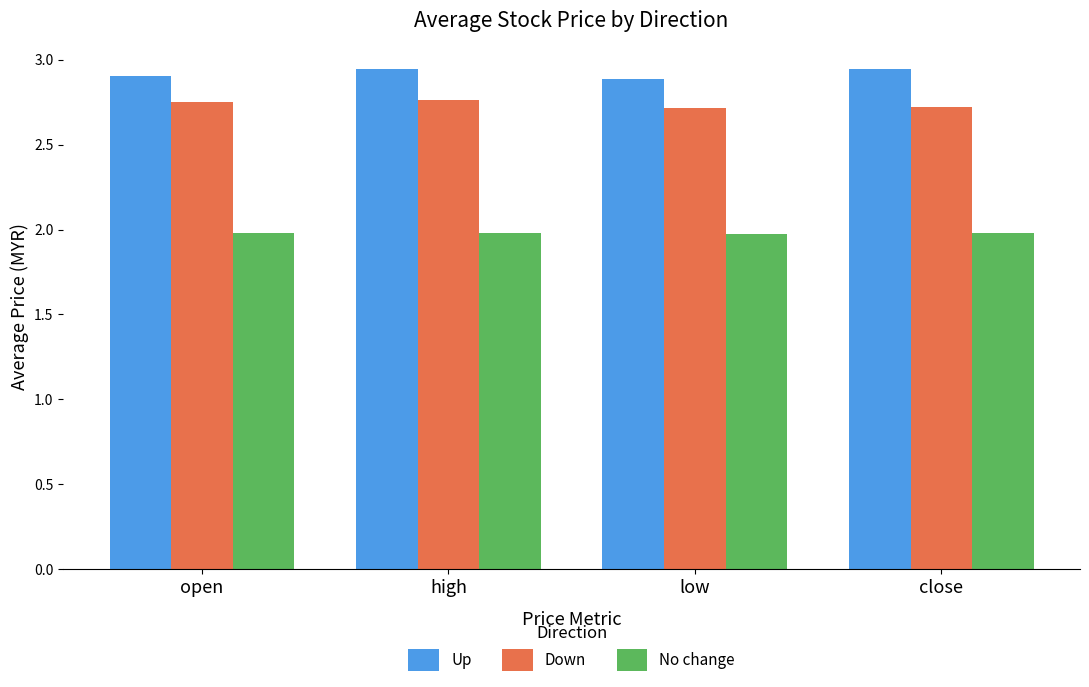

List the series in order of their overall mean, highest first.

Up, Down, No change